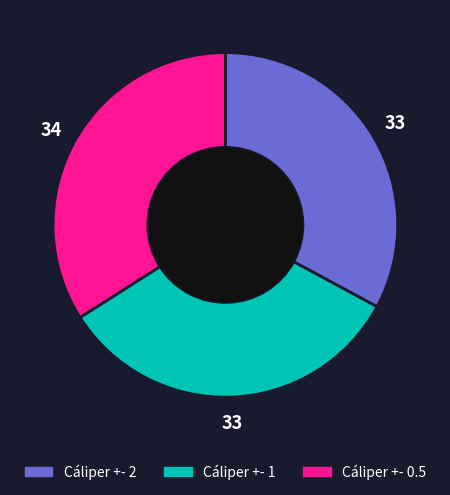

Which has a higher value, Cáliper +- 0.5 or Cáliper +- 1?

Cáliper +- 0.5